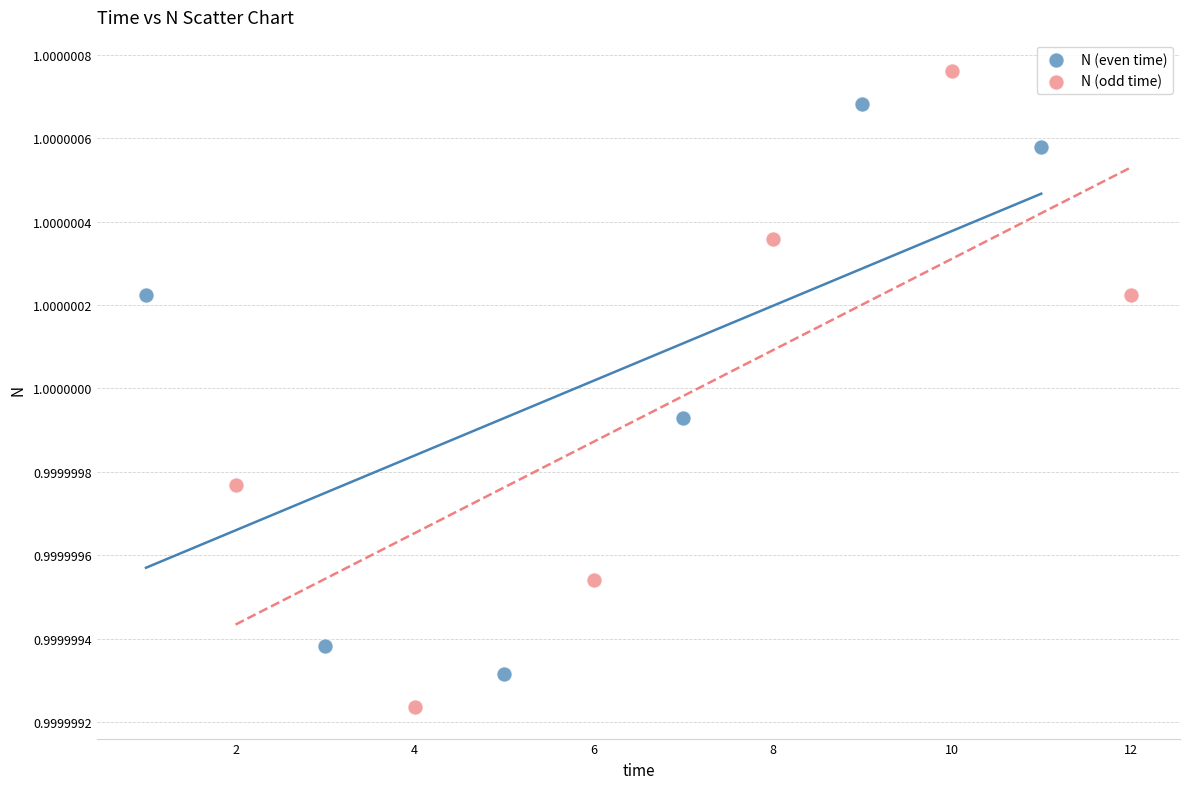

Which series contains the highest Y value?

N (odd time)